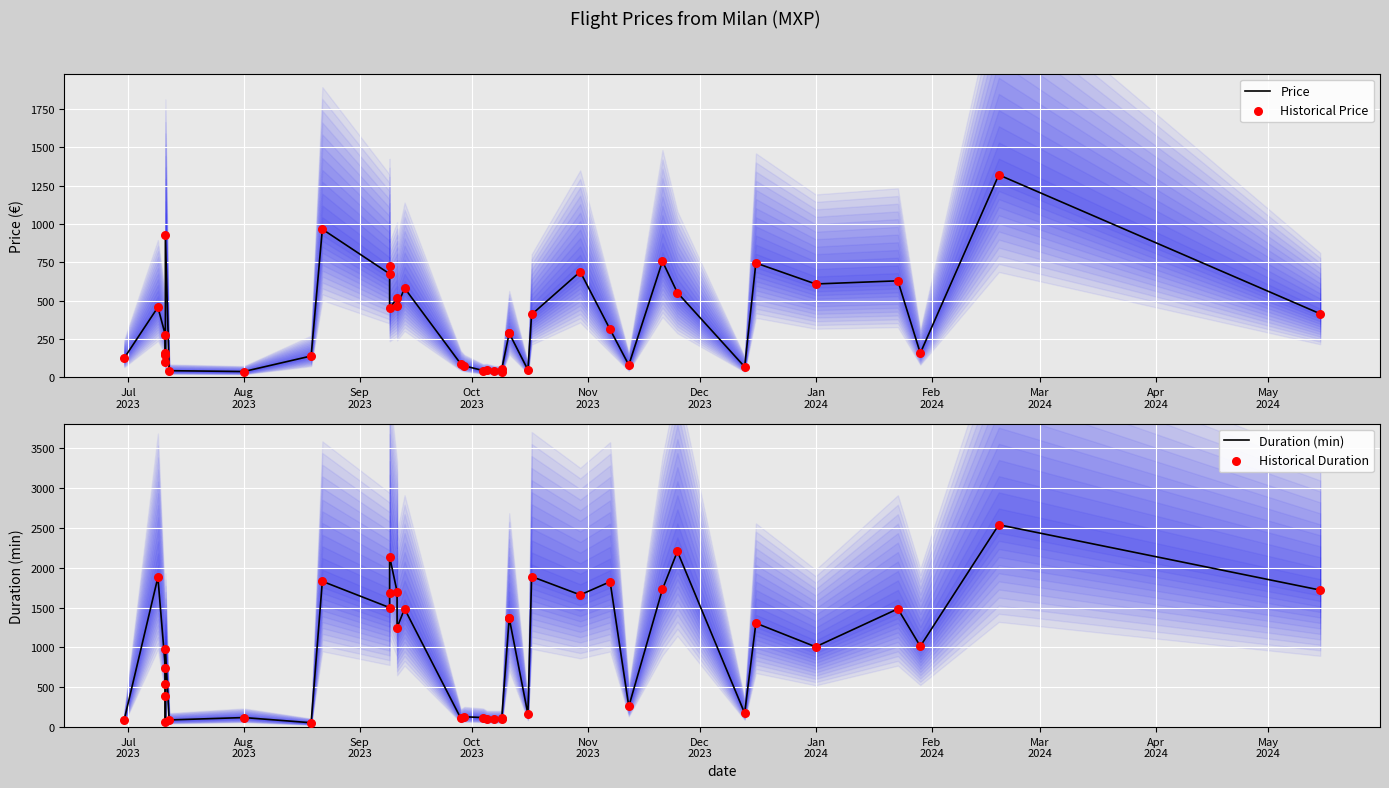

What are all the series names shown in the legend?

Price, Historical Price, Duration (min), Historical Duration